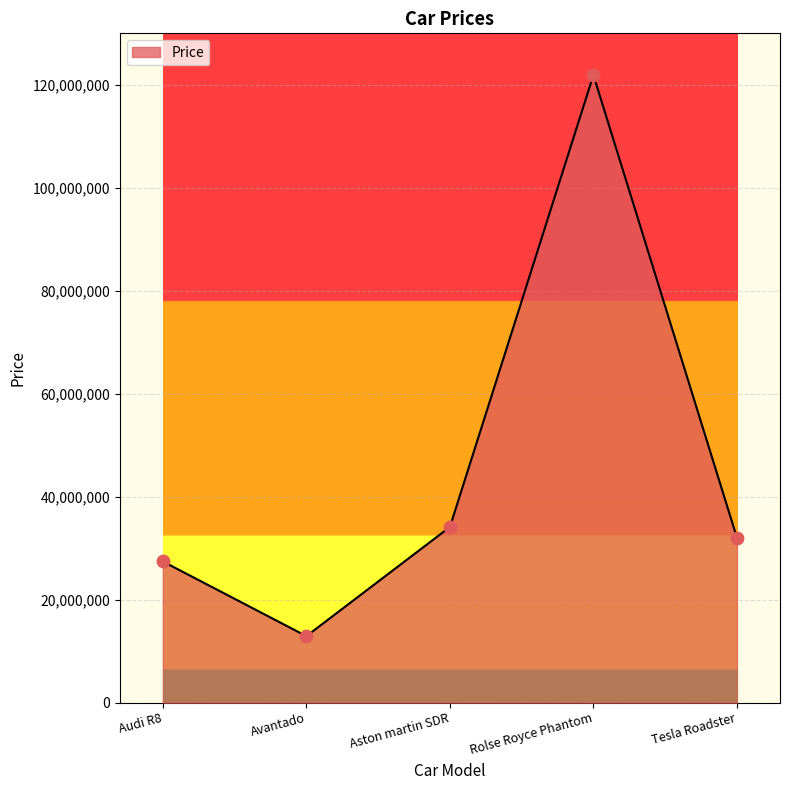

What is the change in value from Audi R8 to Tesla Roadster?

+4600000